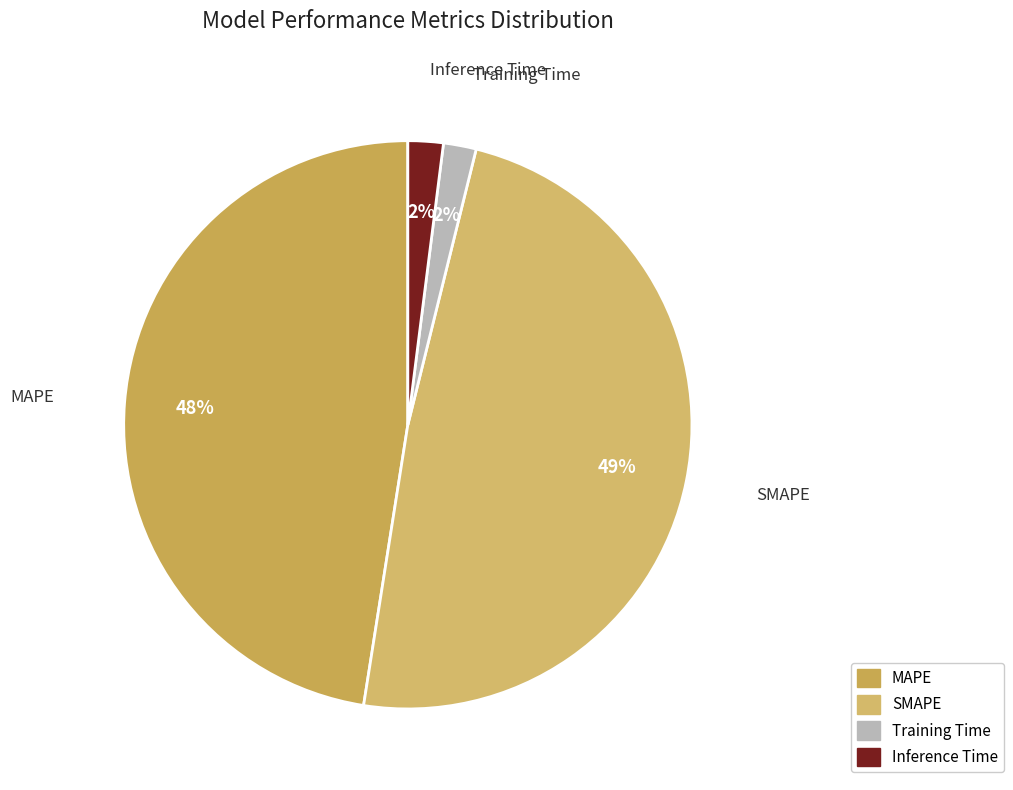

The MAPE slice represents 38% of the pie. True or false?

False